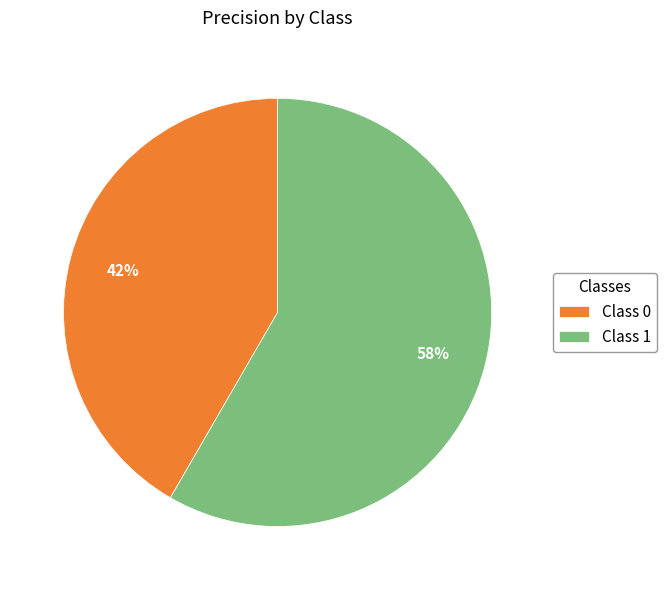

How many slices are in this pie chart?

2